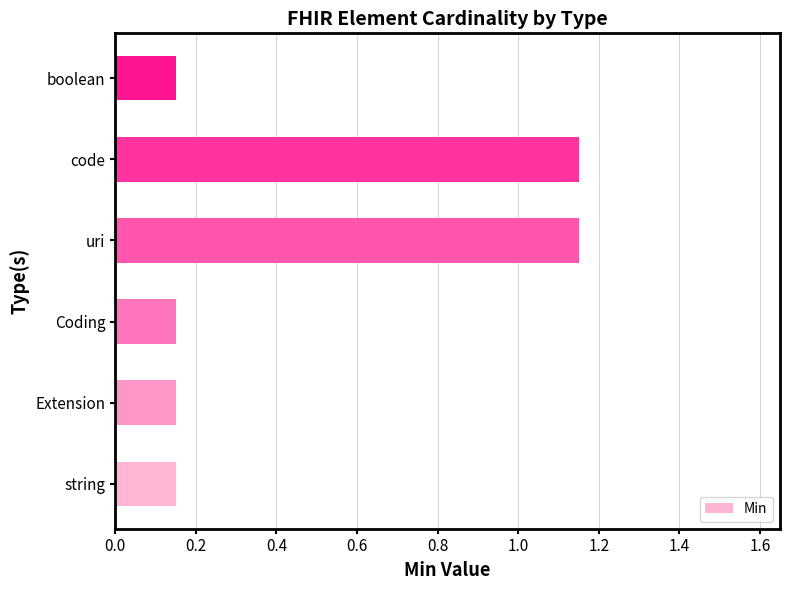

What is the difference between the maximum and minimum values?

1.0